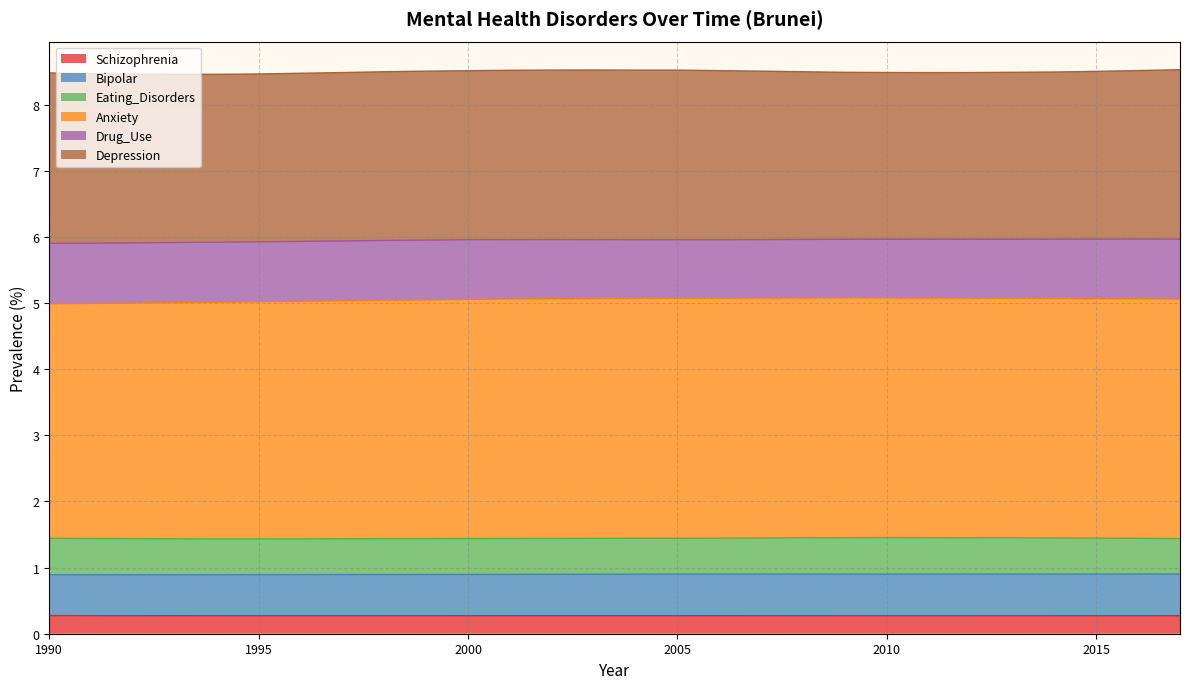

The value of Bipolar at 2003 is 1.2. True or false?

False